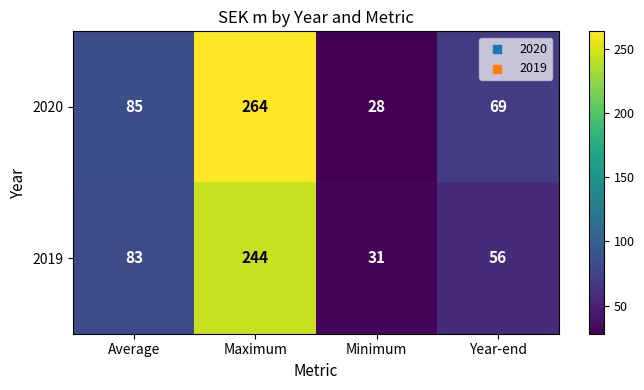

How many values in the 2019 series are below 83?

2